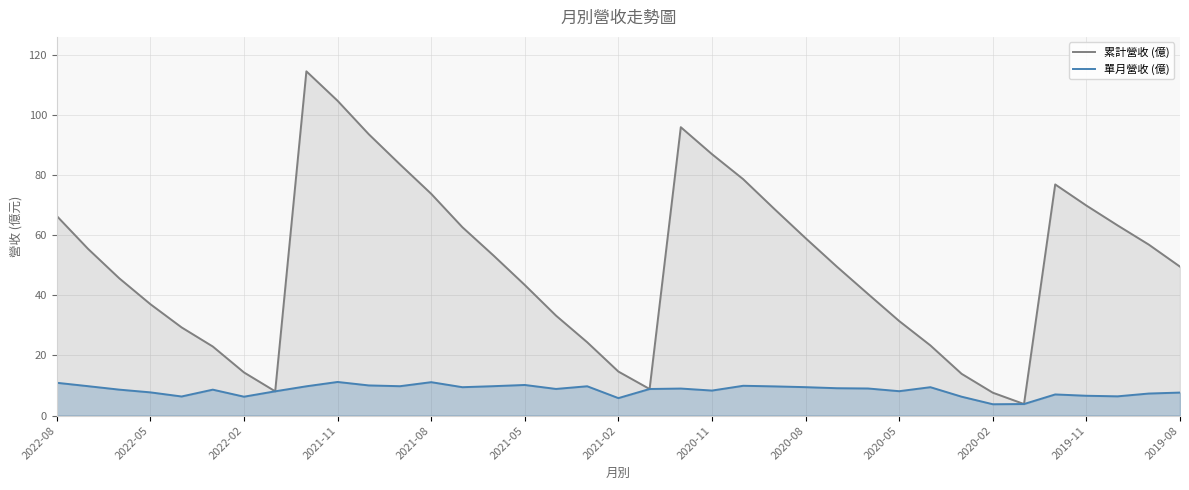

Reading left to right, what are all the values shown in this chart?

累計營收 (億): 66.4	55.5	45.7	37.0	29.3	23.0	14.3	8.1	114.5	104.7	93.6	83.5	73.8	62.6	53.2	43.4	33.2	24.4	14.6	8.8	95.9	86.9	78.6	68.7	59.0	49.5	40.5	31.4	23.3	13.9	7.6	3.8	76.9	69.8	63.2	56.9	49.5
單月營收 (億): 10.9	9.8	8.6	7.7	6.3	8.6	6.3	8.1	9.7	11.2	10.0	9.8	11.1	9.4	9.8	10.2	8.9	9.8	5.8	8.8	9.0	8.3	9.9	9.7	9.4	9.1	9.0	8.1	9.4	6.3	3.8	3.8	7.0	6.6	6.4	7.3	7.7